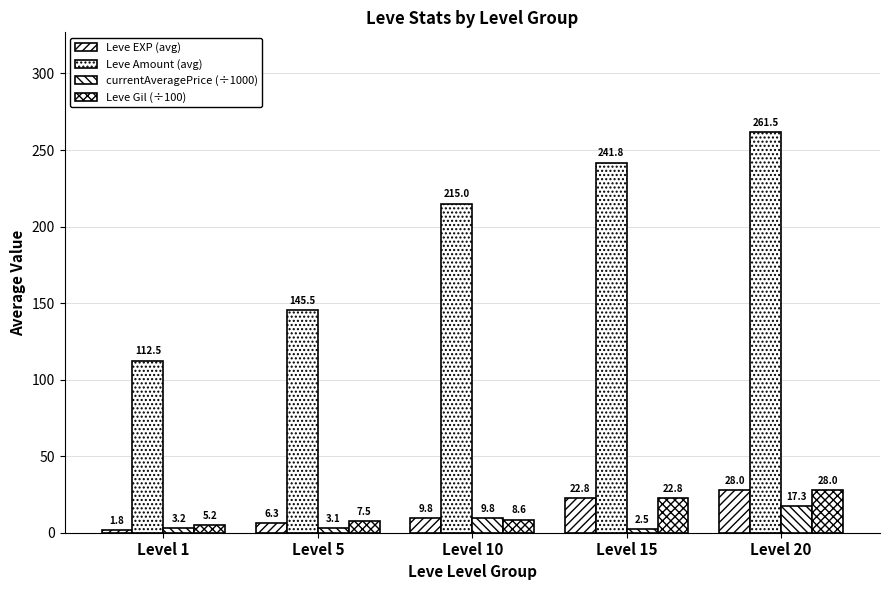

Reading left to right, what are all the values shown in this chart?

Leve EXP (avg): Level 1=1.8	Level 5=6.3	Level 10=9.8	Level 15=22.8	Level 20=28.0
Leve Amount (avg): Level 1=112.5	Level 5=145.5	Level 10=215.0	Level 15=241.8	Level 20=261.5
currentAveragePrice (÷1000): Level 1=3.2	Level 5=3.1	Level 10=9.8	Level 15=2.5	Level 20=17.3
Leve Gil (÷100): Level 1=5.2	Level 5=7.5	Level 10=8.6	Level 15=22.8	Level 20=28.0